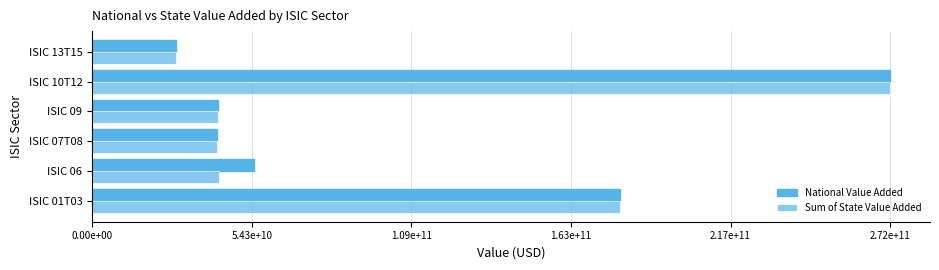

Rank the series by their average value, from lowest to highest.

Sum of State Value Added, National Value Added